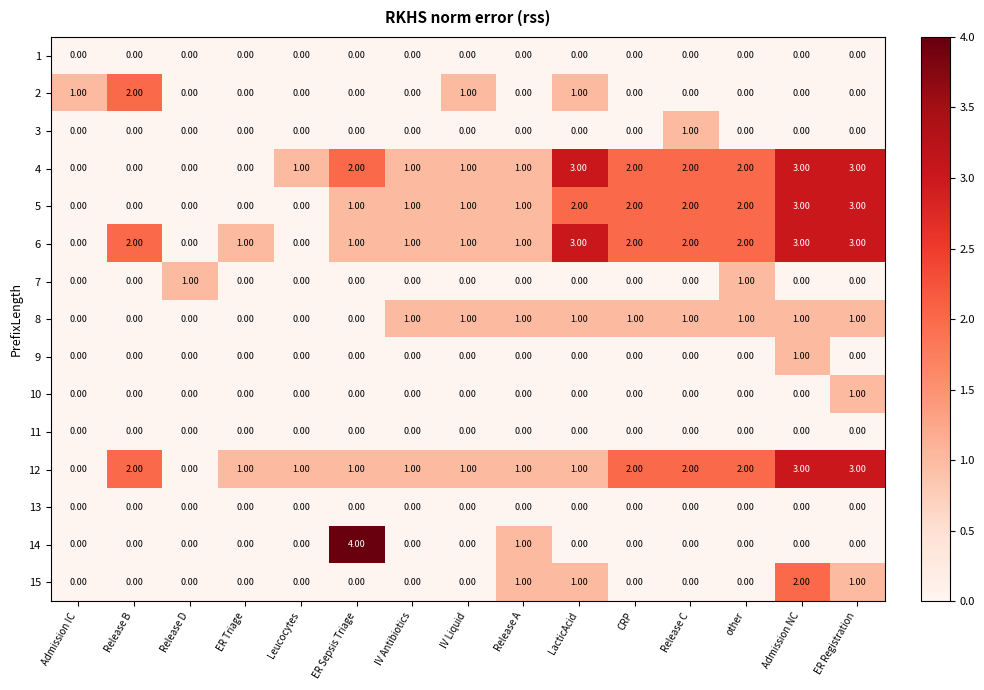

What is the difference between the 5 values at Leucocytes and ER Registration?

3